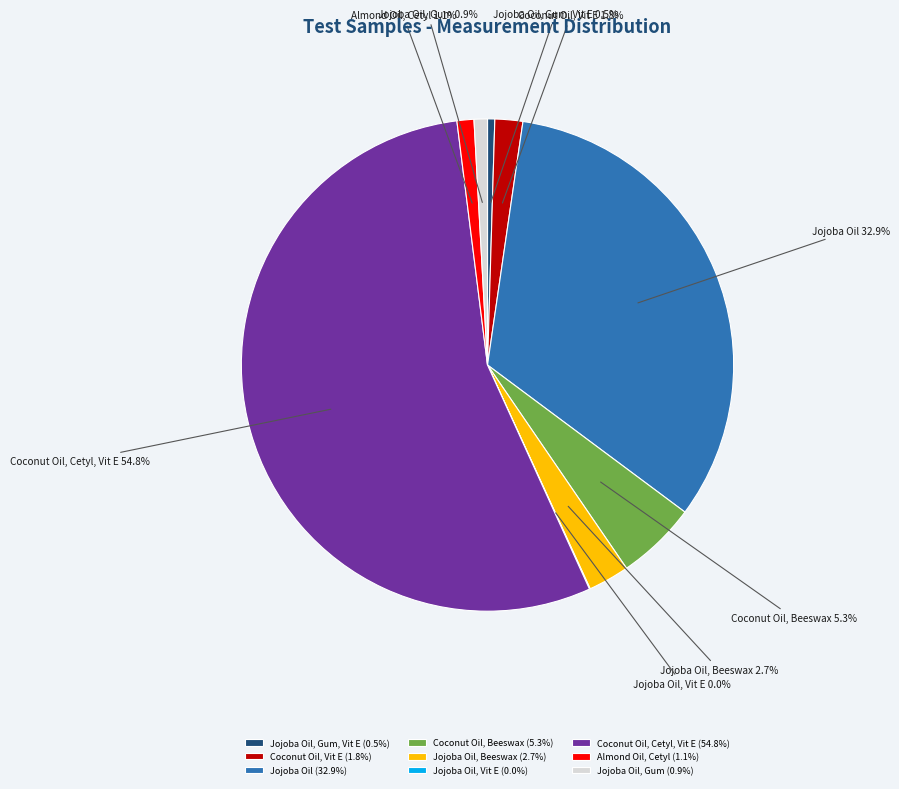

To the nearest percent, what is the average slice percentage?

11%